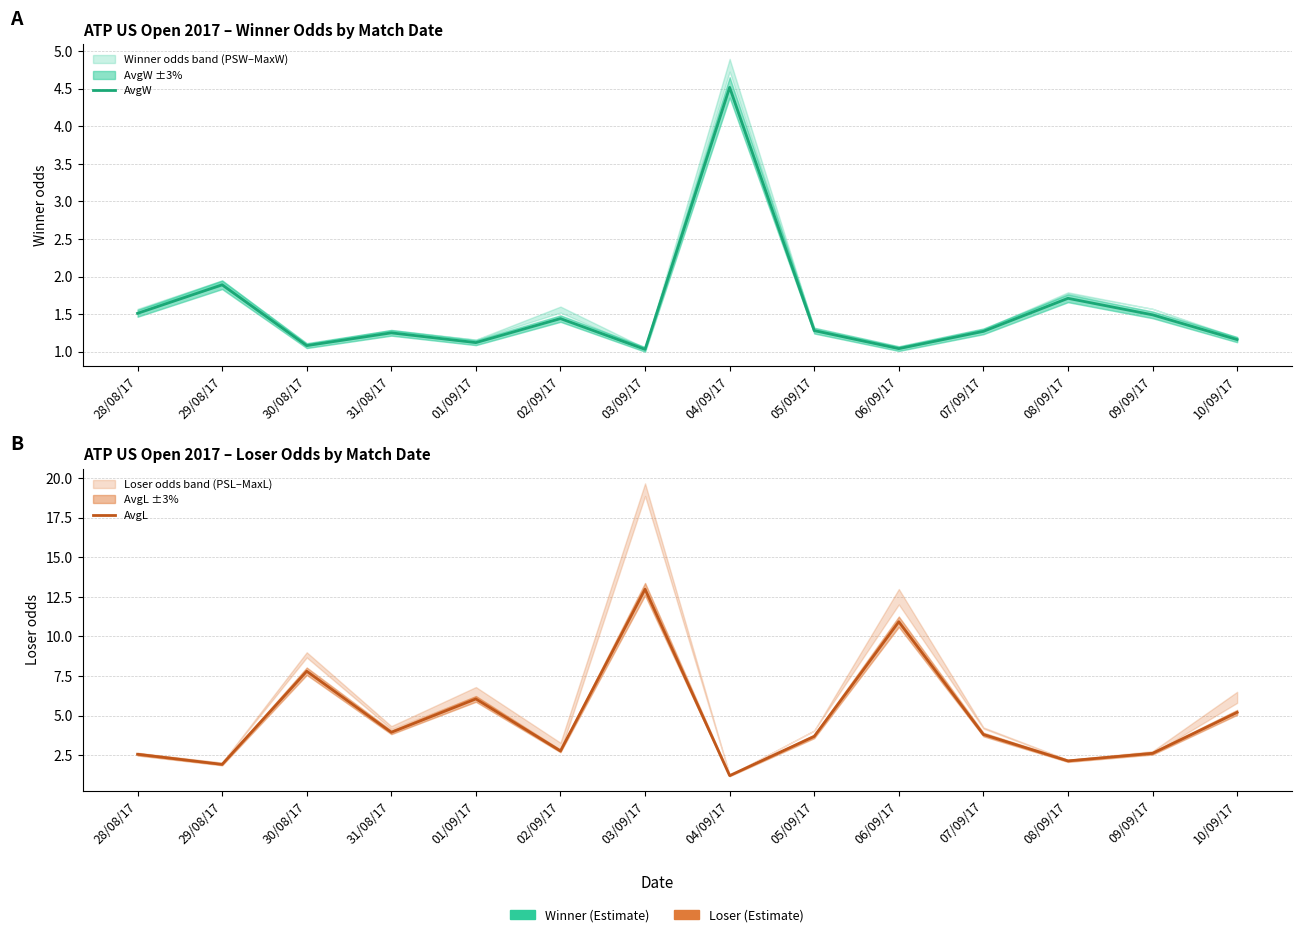

What is the sum of the AvgL values at 29/08/17 and 30/08/17?

9.7